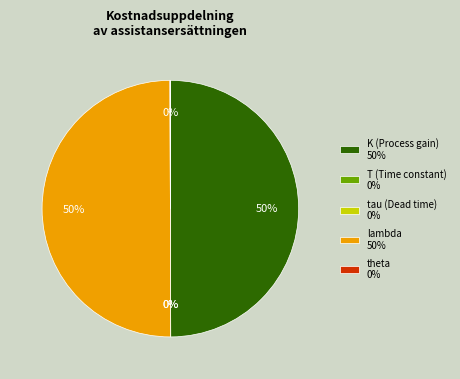

What percentage is the lambda 50% slice, to the nearest percent?

50%